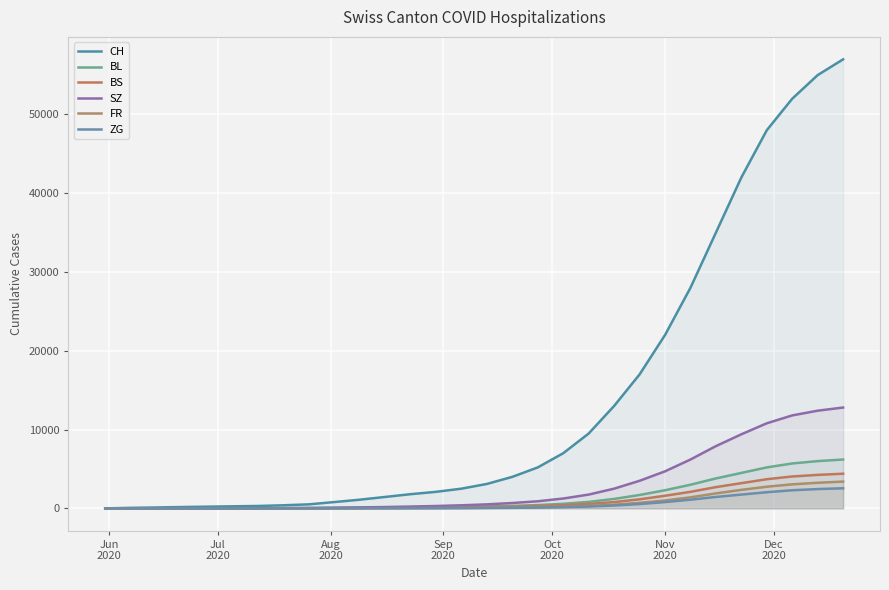

How many lines are shown in the chart?

6